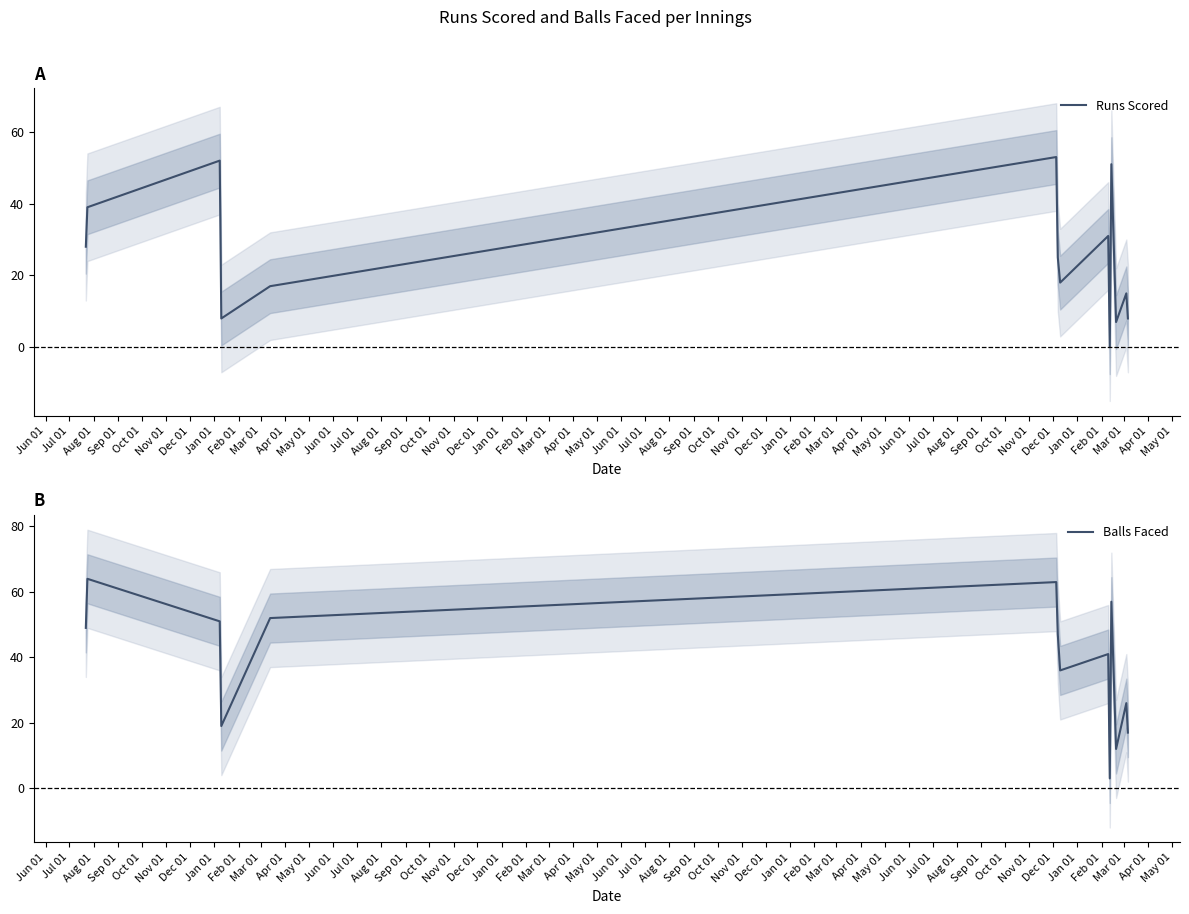

List the series in order of their overall mean, highest first.

Balls Faced, Runs Scored